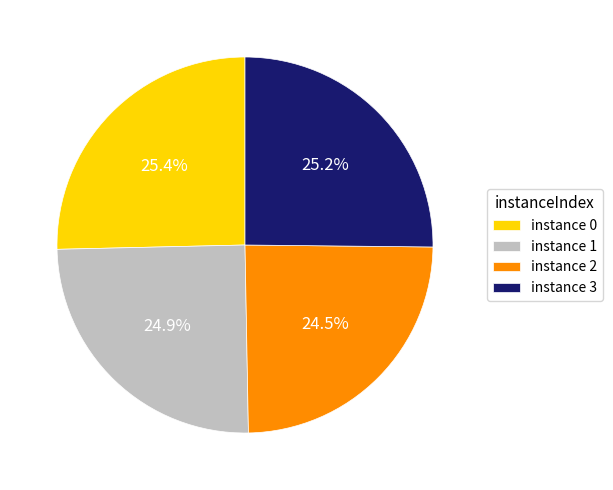

How much of the chart is everything except instance 0?

74.6%